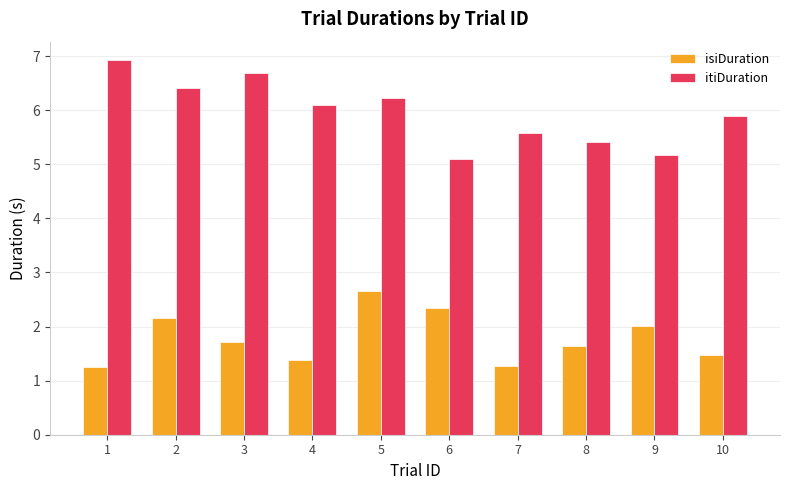

What is the value of the itiDuration bar at the 9th from the left?

5.2